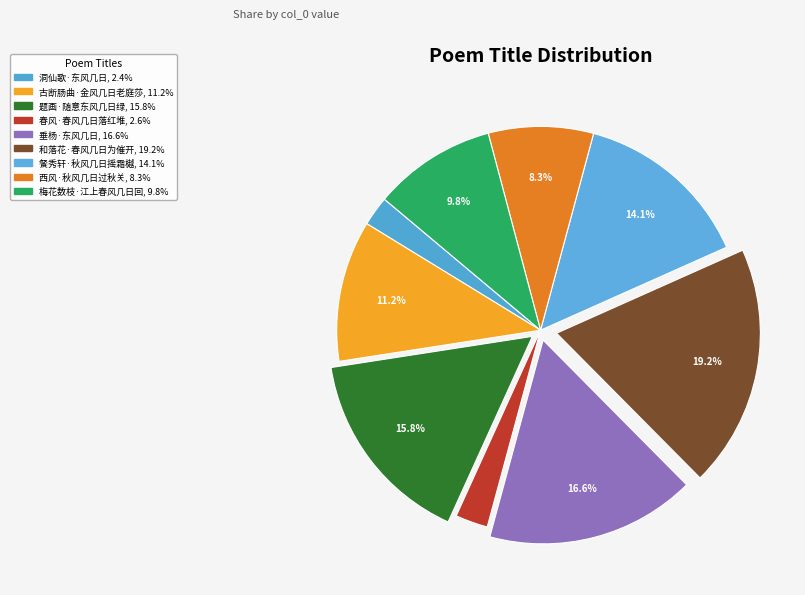

True or false: 题画·随意东风几日绿 accounts for 21% of the total.

False